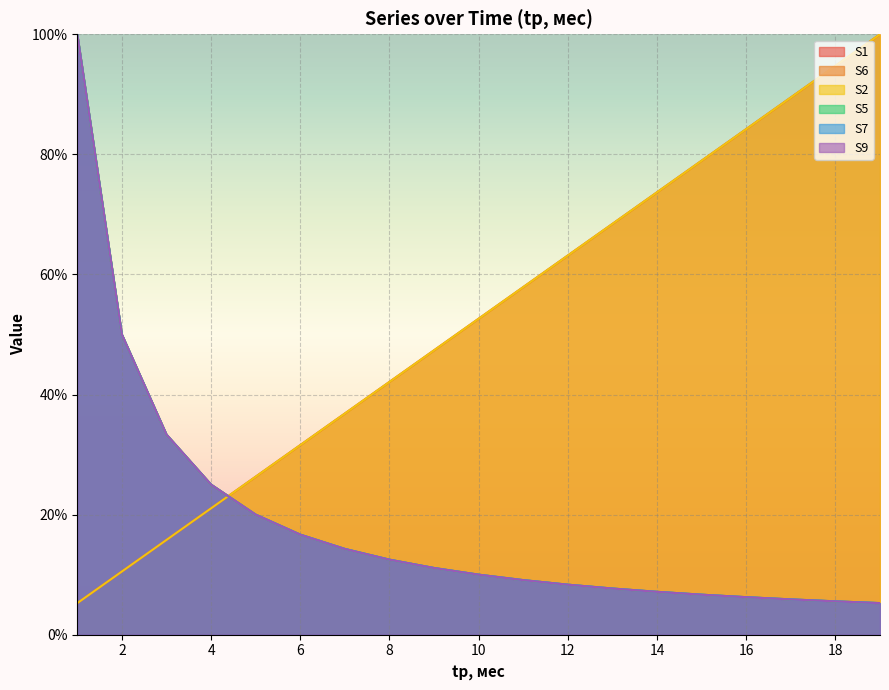

At how many categories does at least one series exceed 82?

5